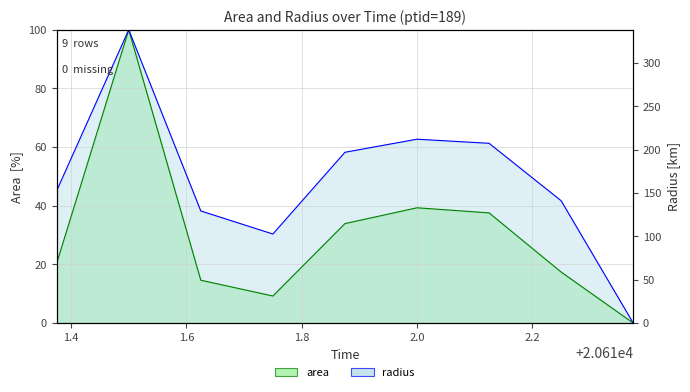

In area, how many points are higher than both neighbors (excluding endpoints)?

2